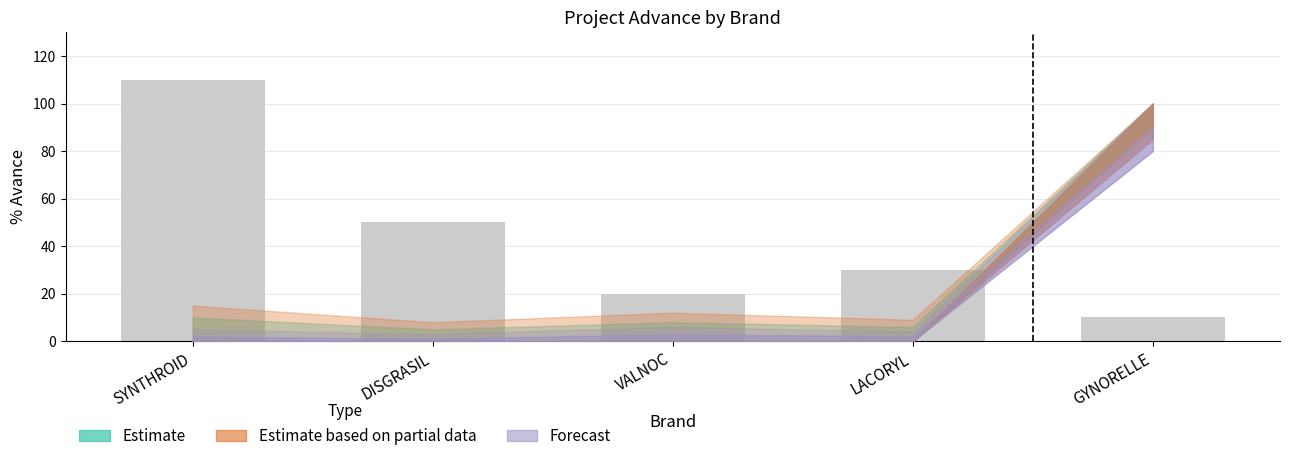

True or false: the data shows 15 at LACORYL.

False